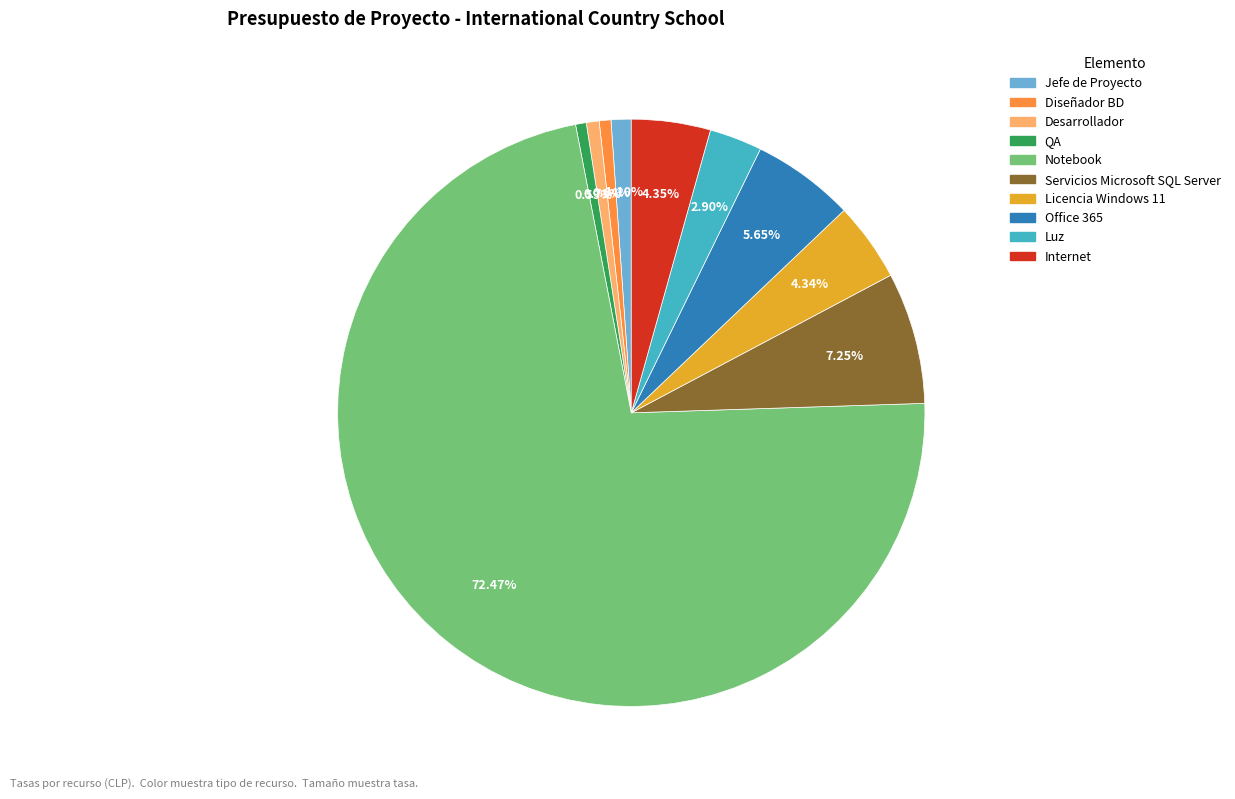

What is the ratio of the value at Diseñador BD to the value at Servicios Microsoft SQL Server?

0.1